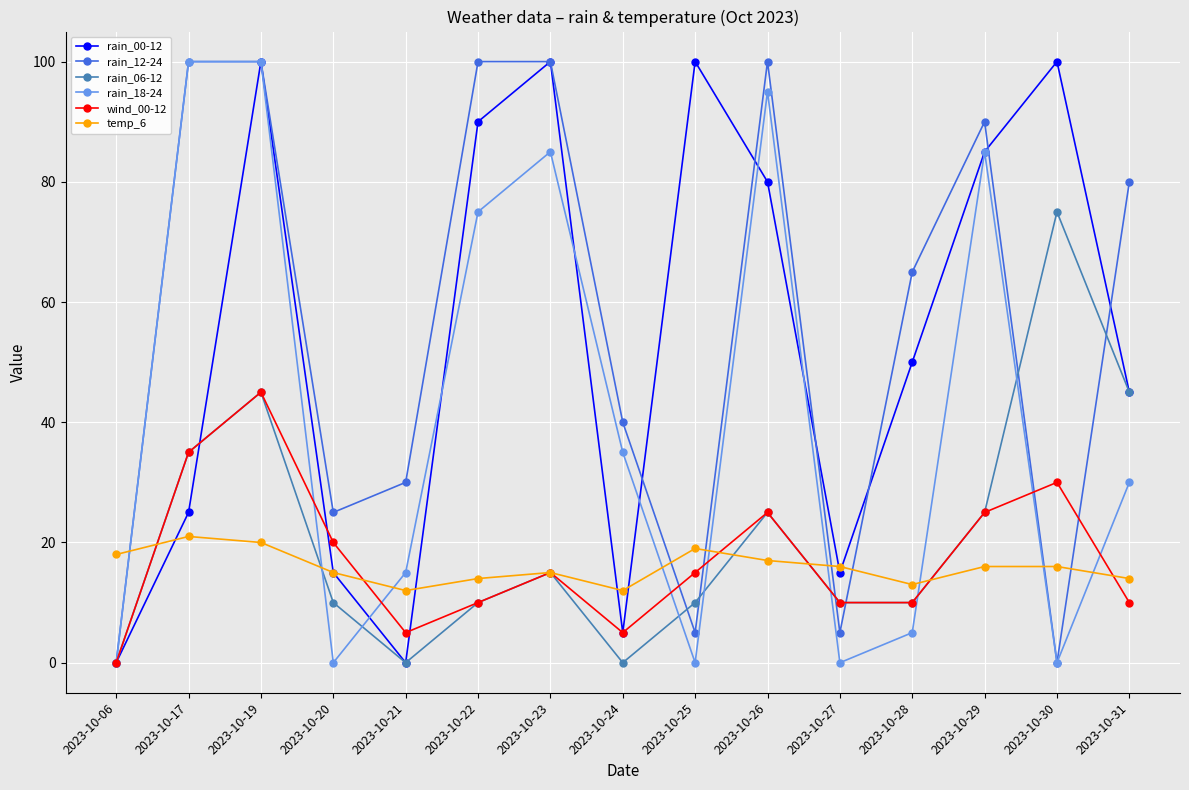

After their last crossing, which series has the higher values: temp_6 or rain_18-24?

rain_18-24